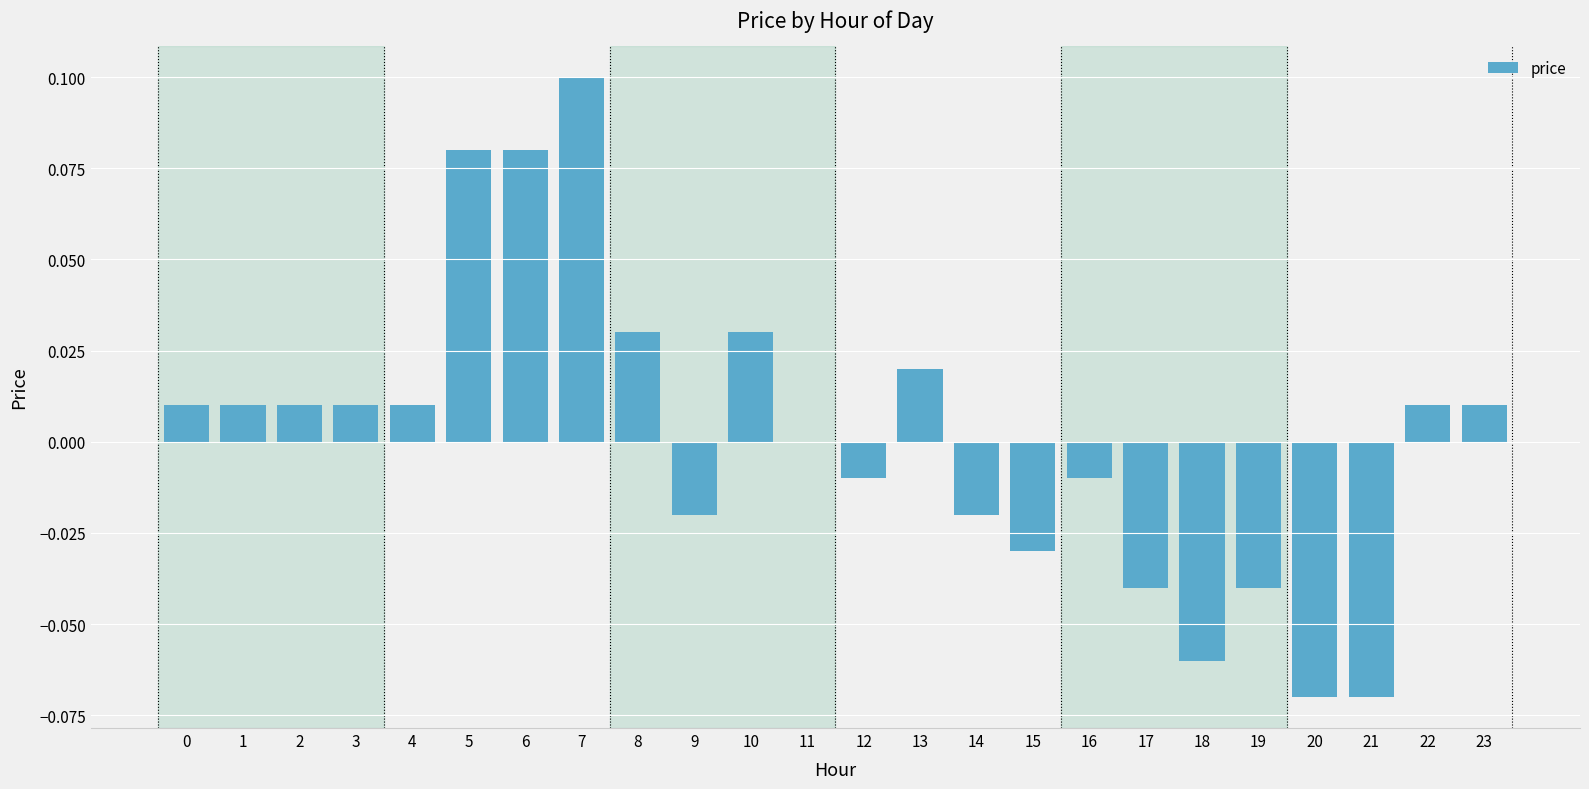

The chart shows a value of 0.0 at 8. True or false?

True